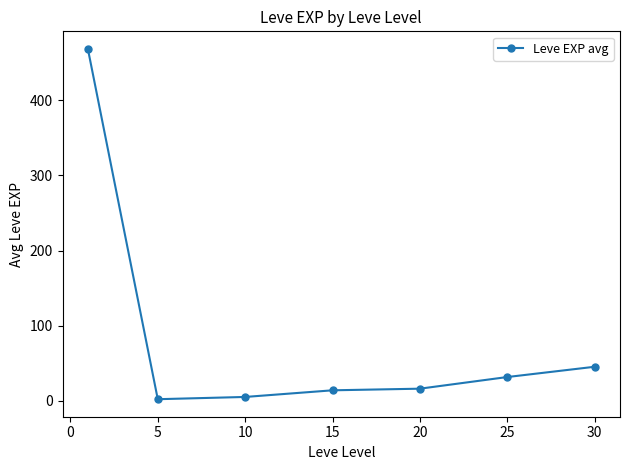

What is the value of the 6th point from the left?

31.8